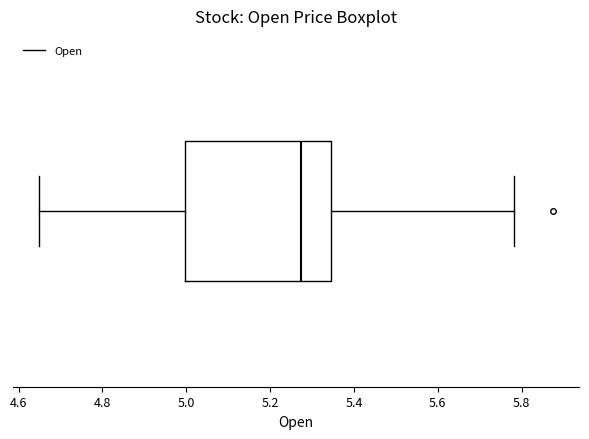

Where does the right whisker of the box end on the x-axis? The values are not printed on the chart, so give them approximately, as read against the axis.

5.78